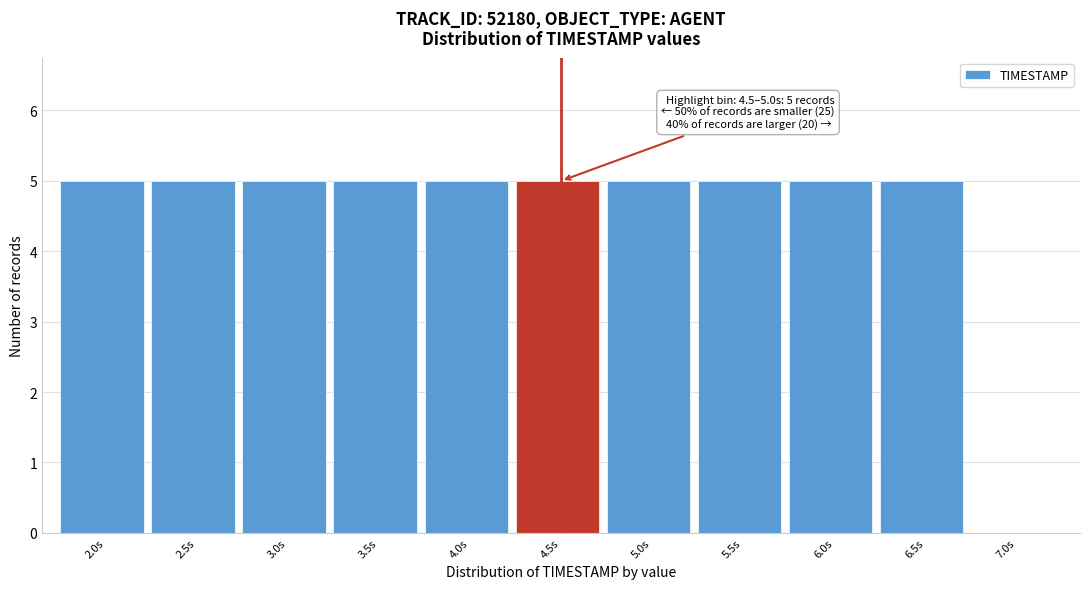

Reading right to left, extract all data points from this chart.

7.0s=0	6.5s=5	6.0s=5	5.5s=5	5.0s=5	4.5s=5	4.0s=5	3.5s=5	3.0s=5	2.5s=5	2.0s=5